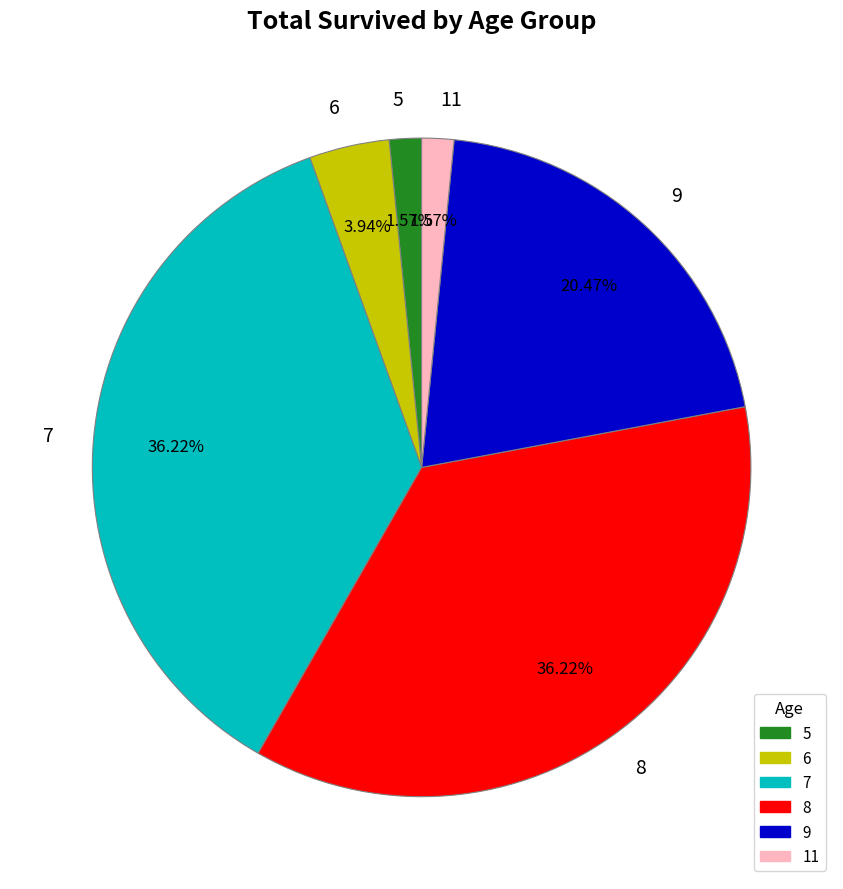

What percentage is the 11 slice, to the nearest percent?

2%